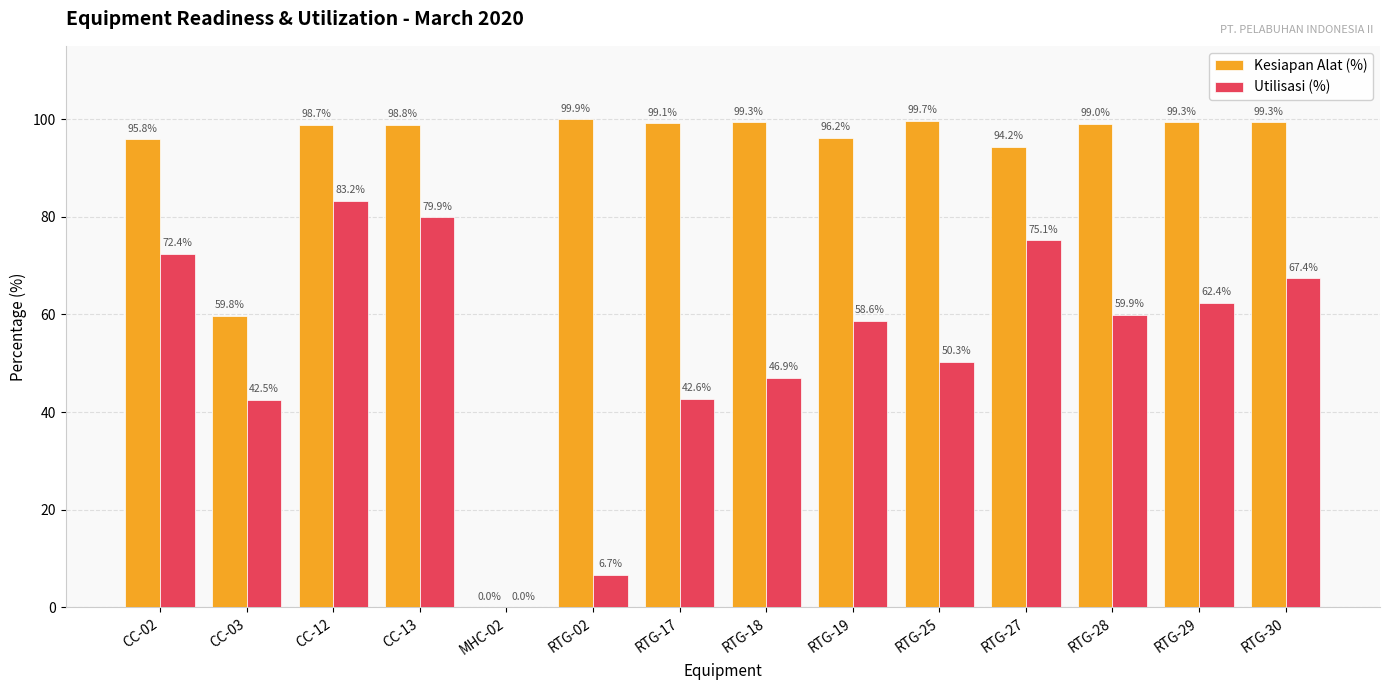

What is the difference between the Kesiapan Alat (%) values at MHC-02 and RTG-19?

96.2